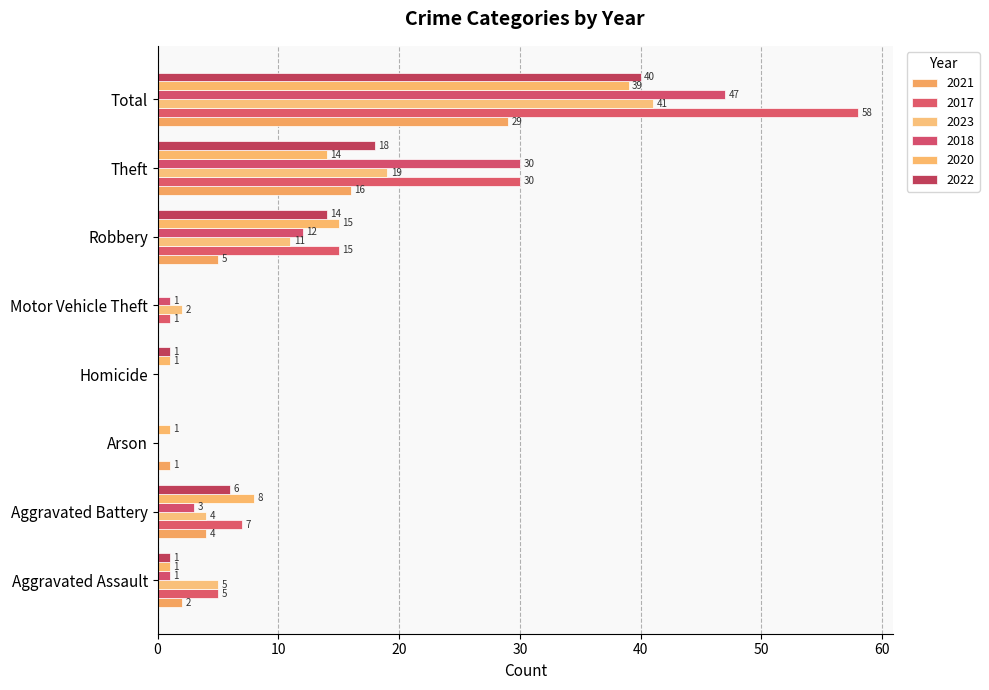

How many distinct data groups are displayed?

6